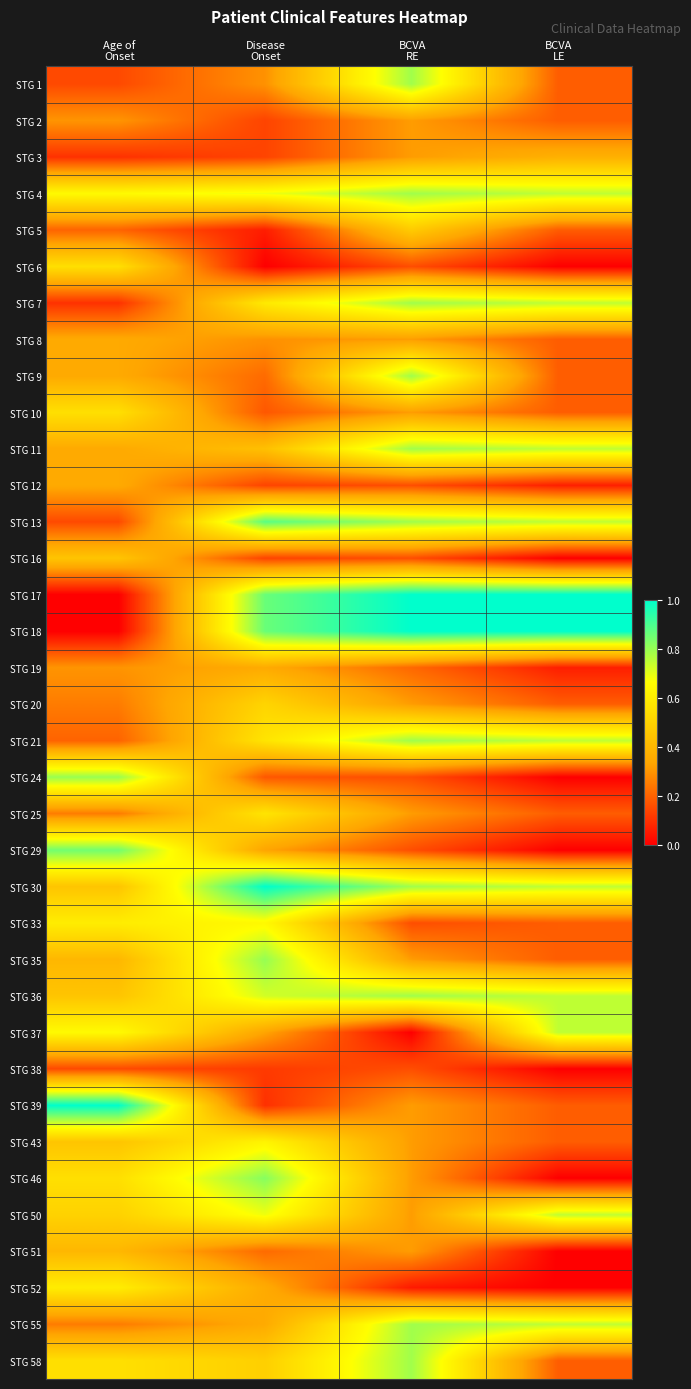

At how many categories does at least one series exceed 0?

4